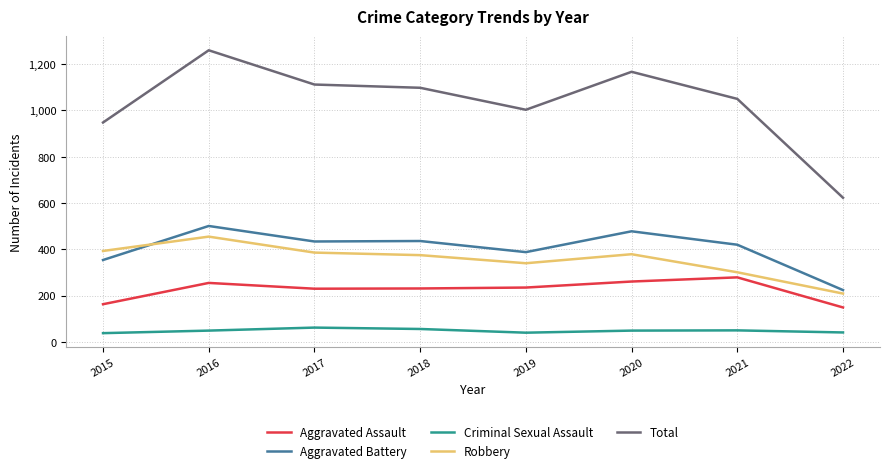

Which series has the largest total across all categories?

Total